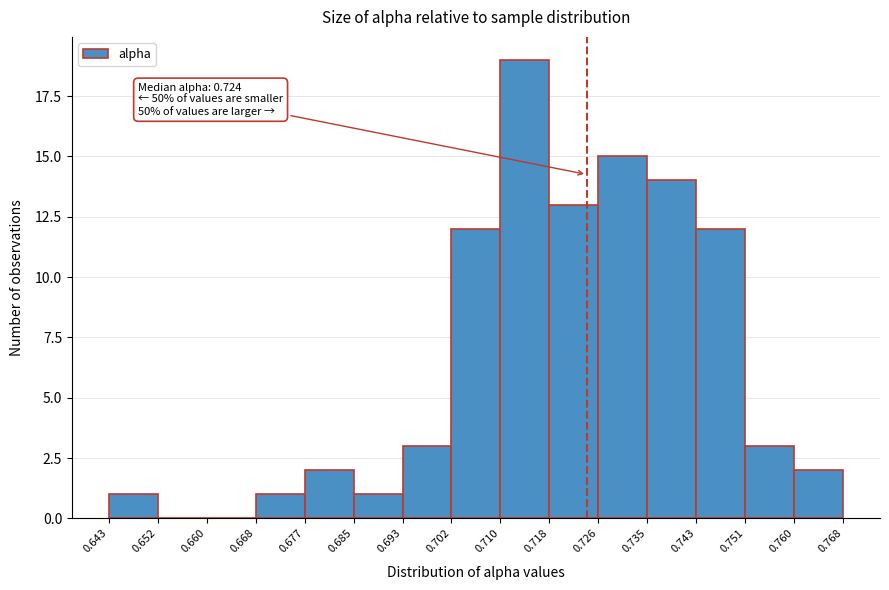

Over which range of the x-axis is the bar tallest?

0.710 to 0.718